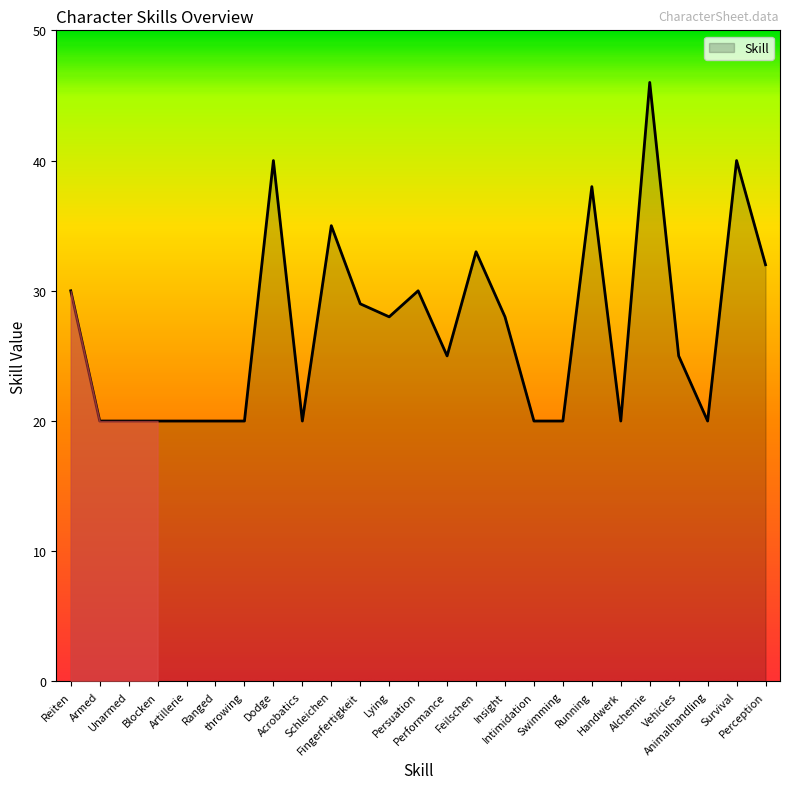

True or false: the data has more than 0 interior local peaks.

True